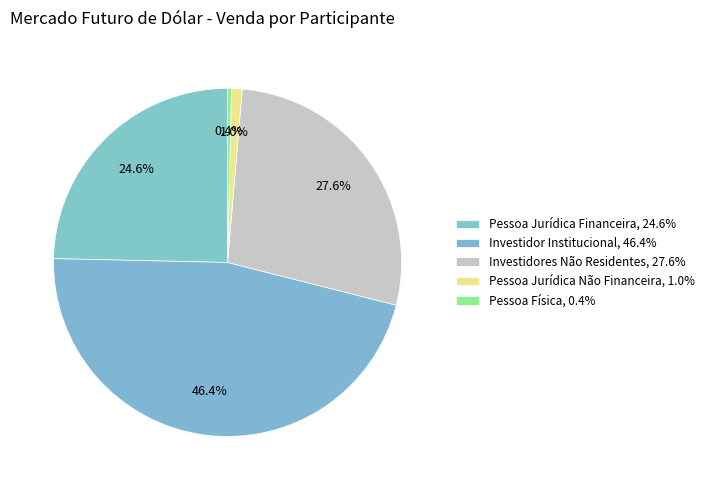

How many slices are in this pie chart?

5